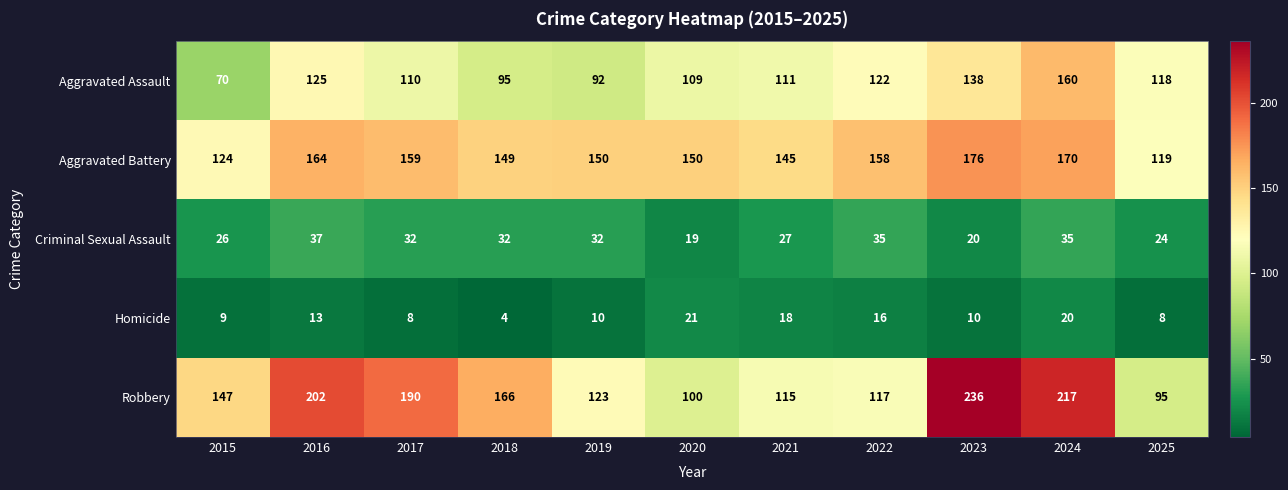

What is the total value across all series at 2020?

399